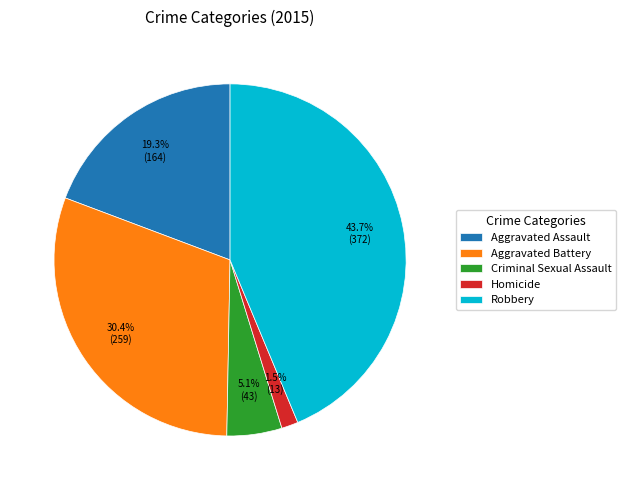

Count the number of slices in the pie.

5